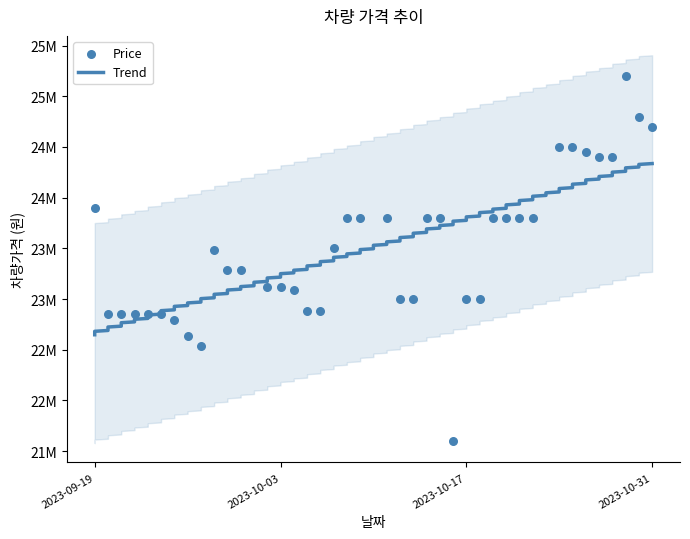

Between 2023-10-18 and 2023-10-28, which is larger?

2023-10-28